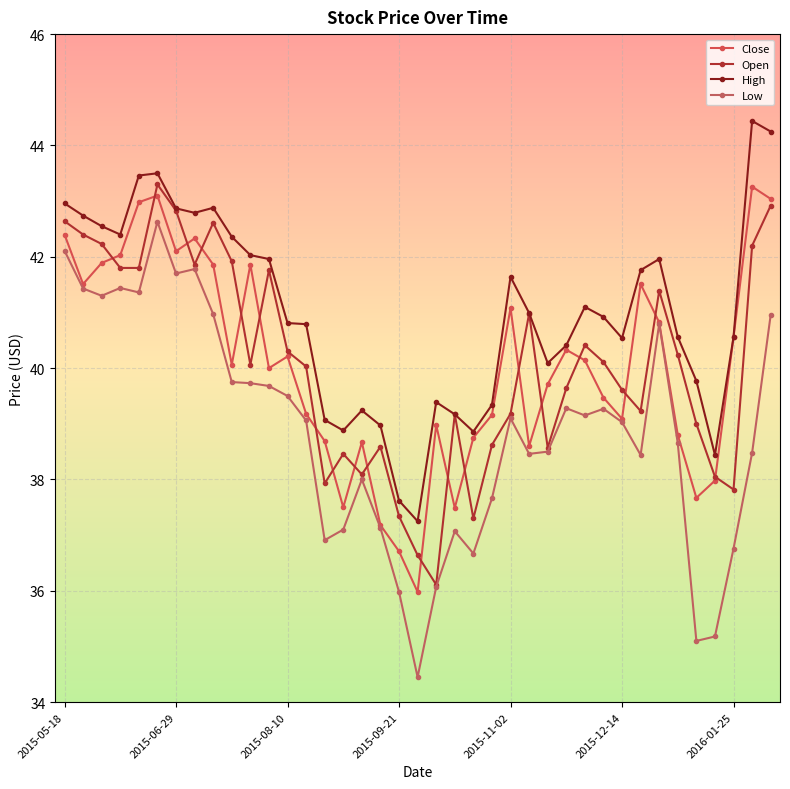

True or false: Close has more than 0 points higher than both neighbors.

True